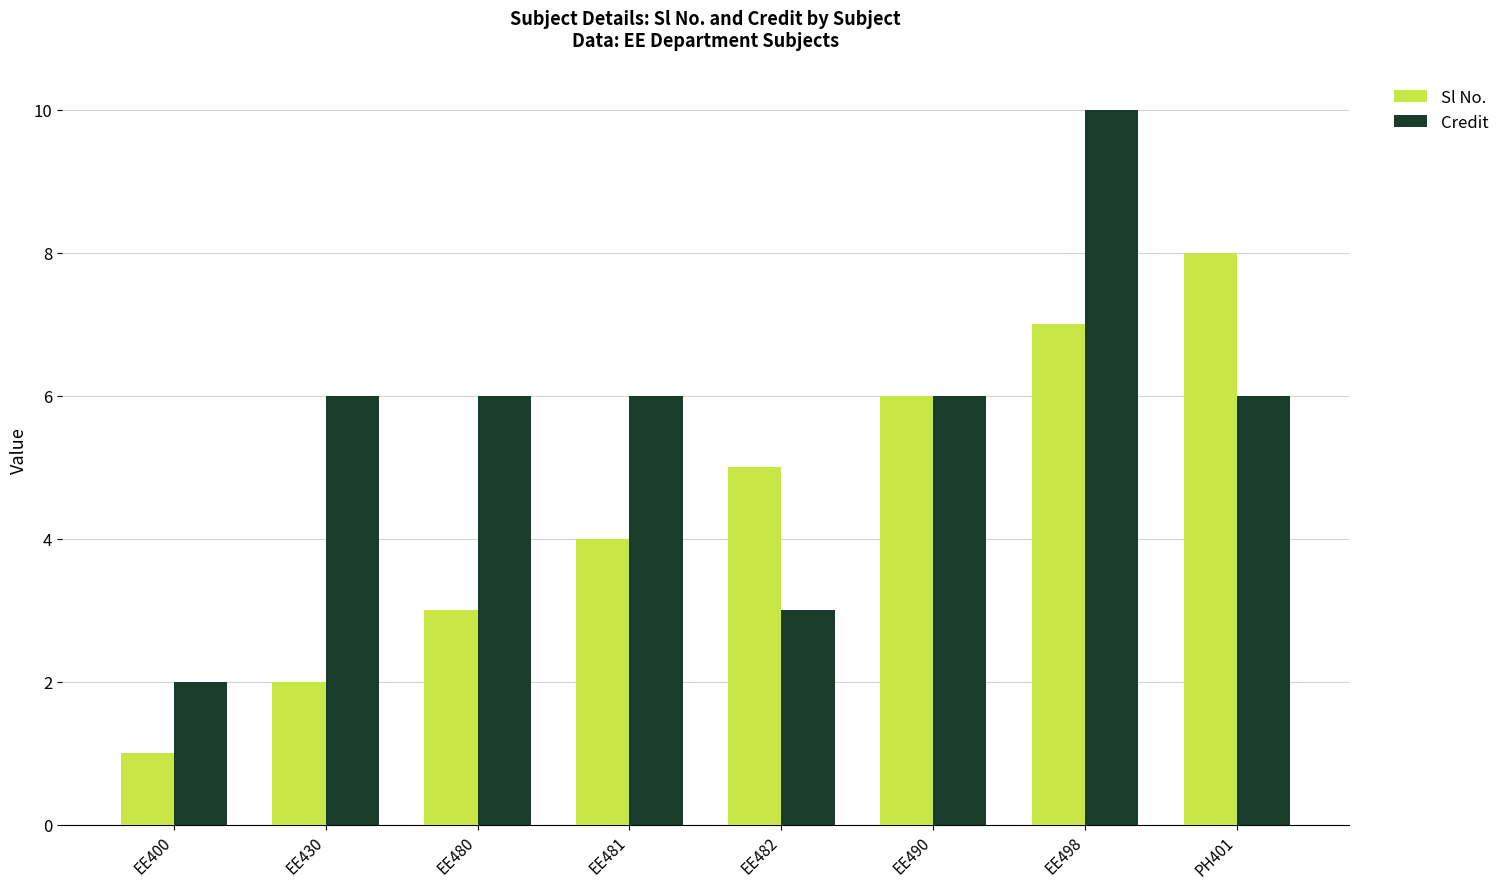

What is the approximate value of Credit at EE482?

3